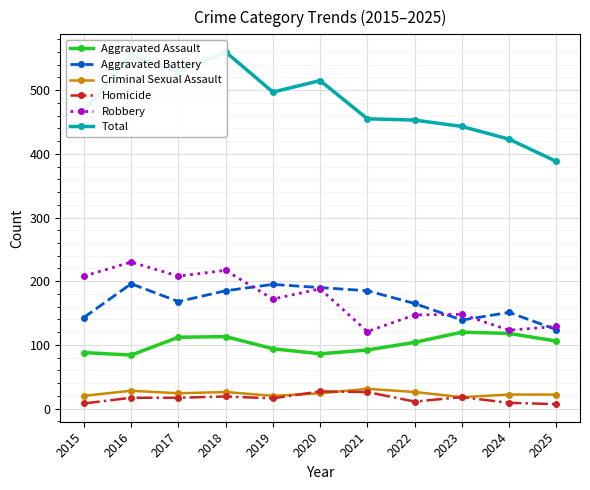

Rank the series at 2021 from highest to lowest value.

Total, Aggravated Battery, Robbery, Aggravated Assault, Criminal Sexual Assault, Homicide